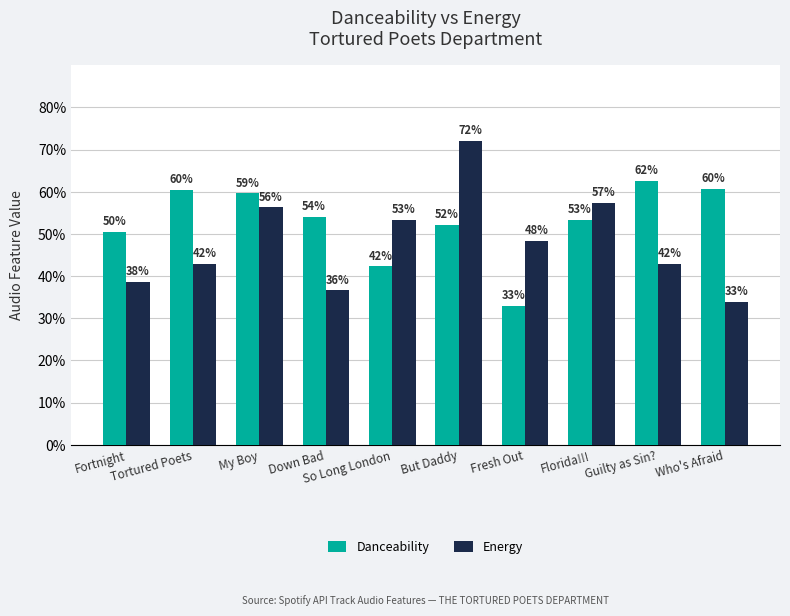

What are all the series names shown in the legend?

Danceability, Energy